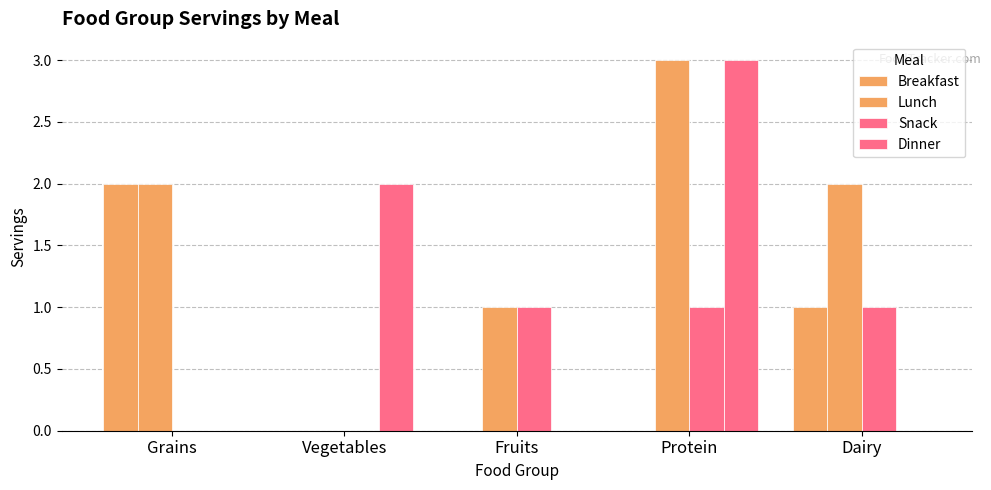

What position from the right is Dairy?

1